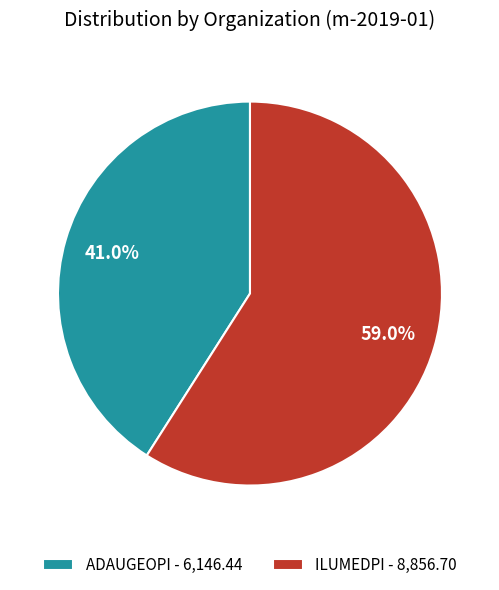

How many slices are in this pie chart?

2